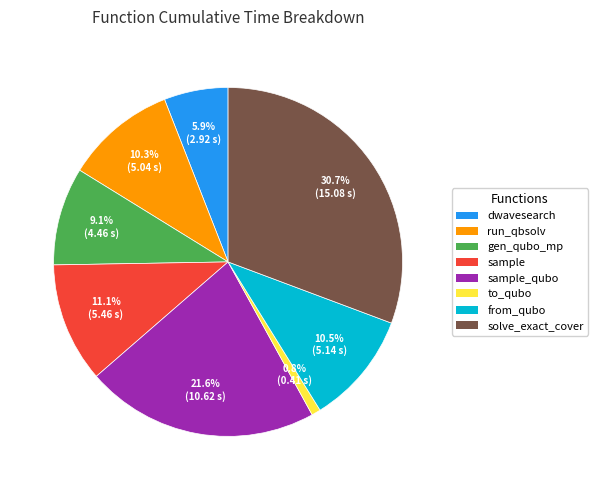

Is there any slice that represents more than half of the pie?

No